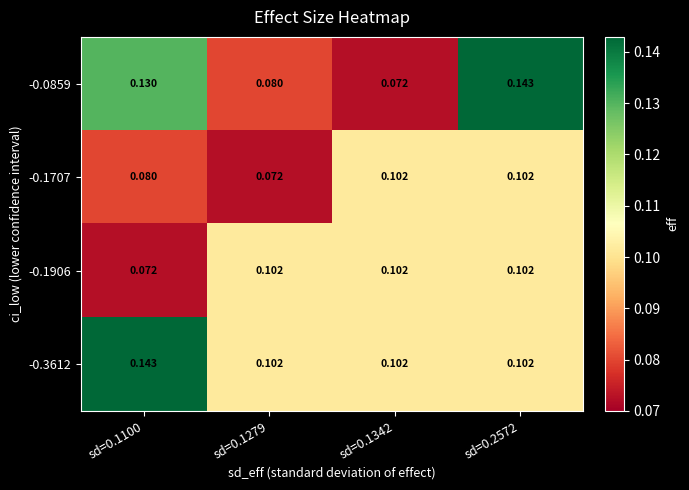

Between sd=0.1100 and sd=0.1342, which series saw the biggest shift?

-0.0859